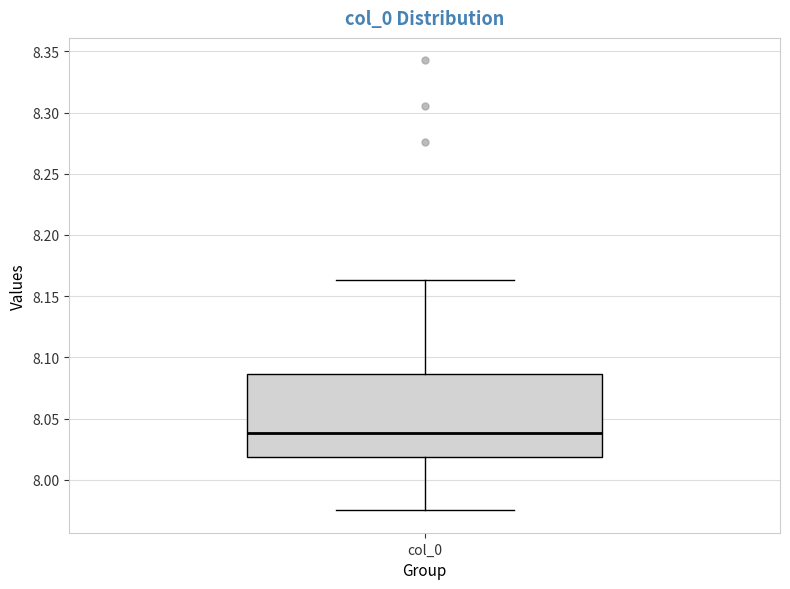

Read this box plot against the y-axis: the position of the median line, the range covered by the box, and the ends of both whiskers. The values are not printed on the chart, so give them approximately, as read against the axis.

median 8.040, box 8.020 to 8.085, whiskers 7.975 to 8.165